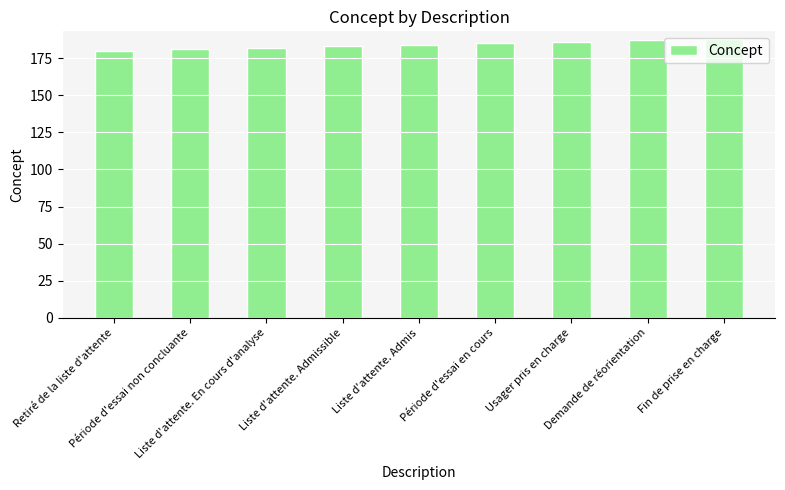

What is the greatest value displayed?

188